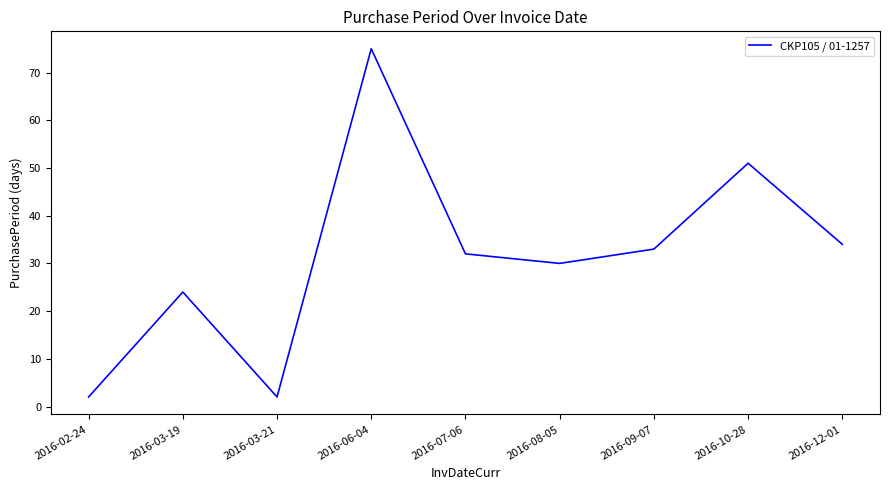

Which label corresponds to the largest value in the chart?

2016-06-04